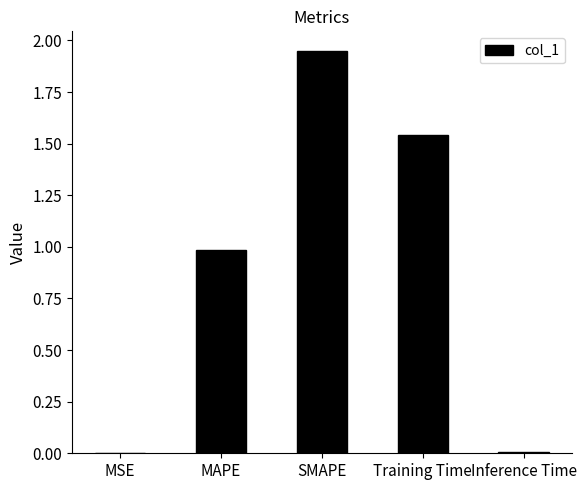

The value at Training Time is 0.7. True or false?

False